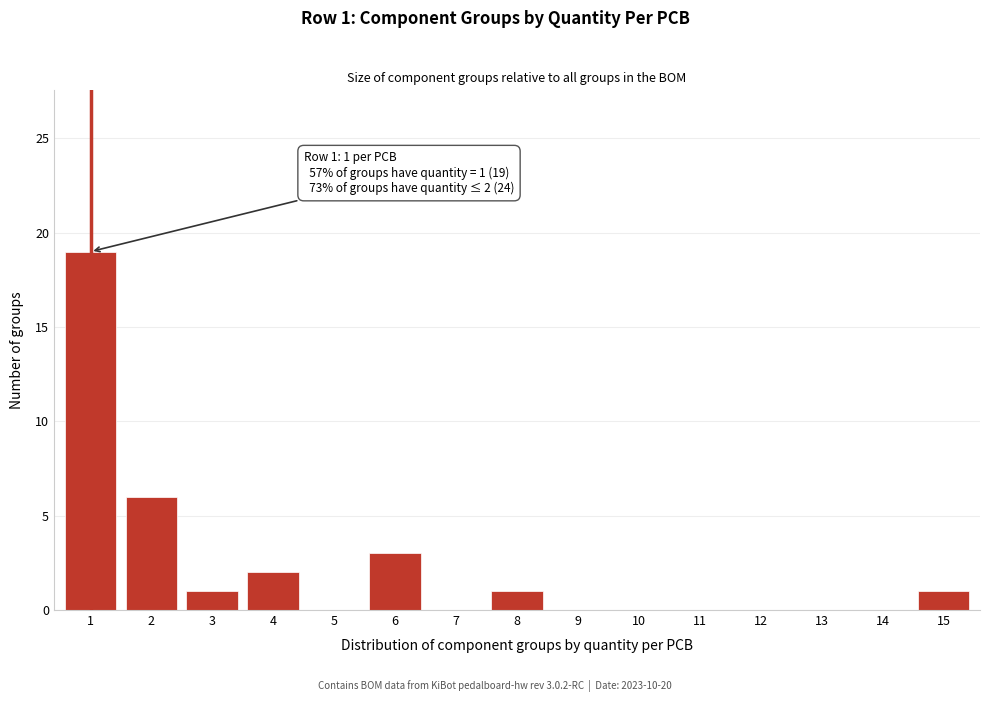

Reading right to left, what are all the values shown in this chart?

15=1	14=0	13=0	12=0	11=0	10=0	9=0	8=1	7=0	6=3	5=0	4=2	3=1	2=6	1=19